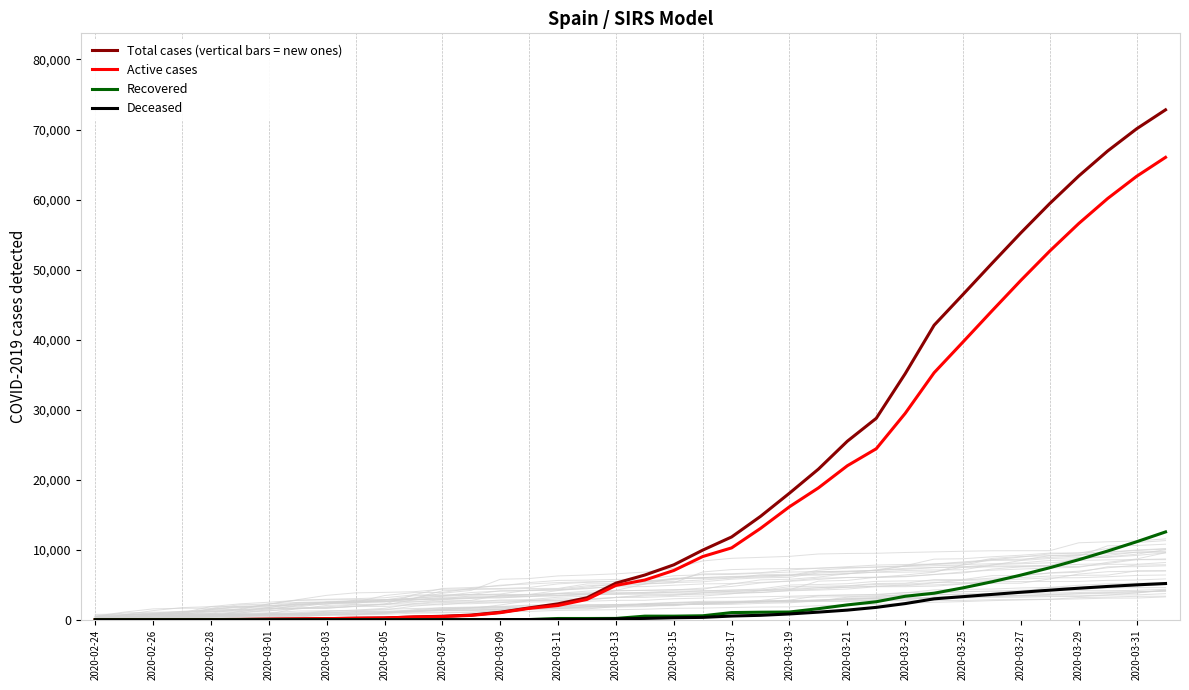

What is the highest value of the Total cases (vertical bars = new ones) series?

72809